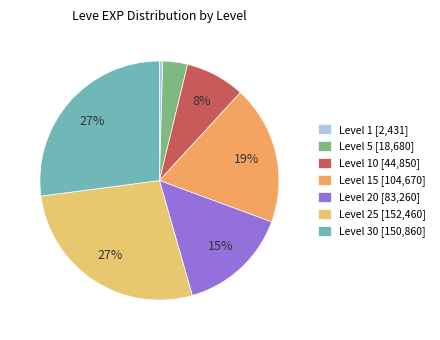

How many segments does this pie chart have?

7